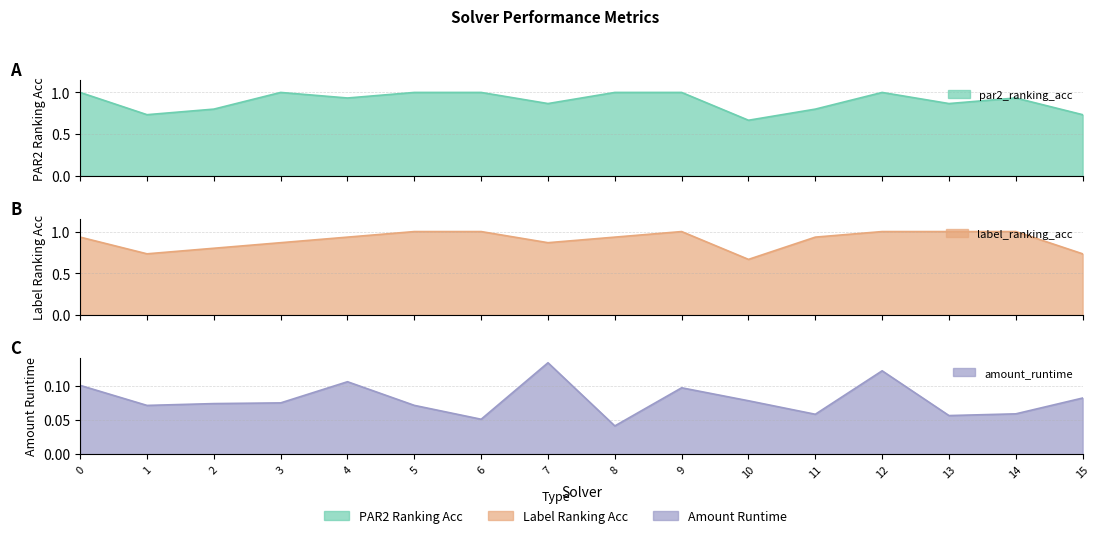

Which series has the largest total across all categories?

label_ranking_acc